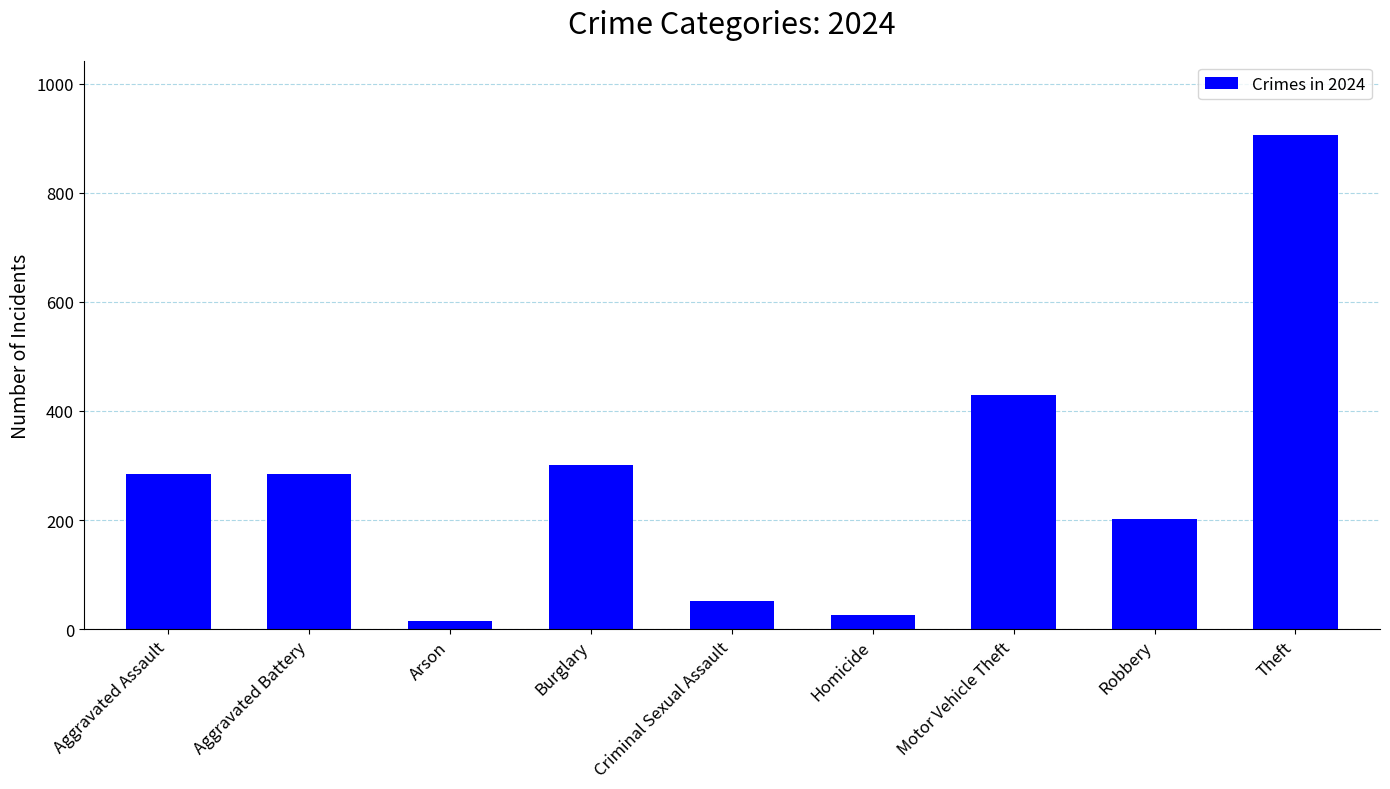

Reading right to left, extract all data points from this chart.

906	202	429	25	51	301	14	284	284